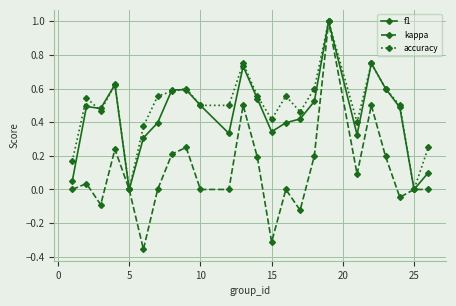

What is the difference between the maximum and minimum values in the accuracy series?

1.0